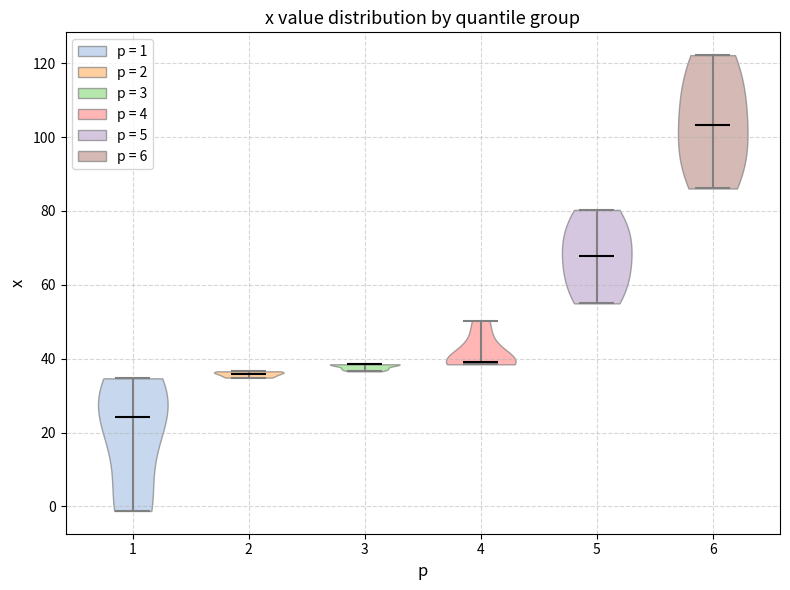

Which violin has the highest median line?

6